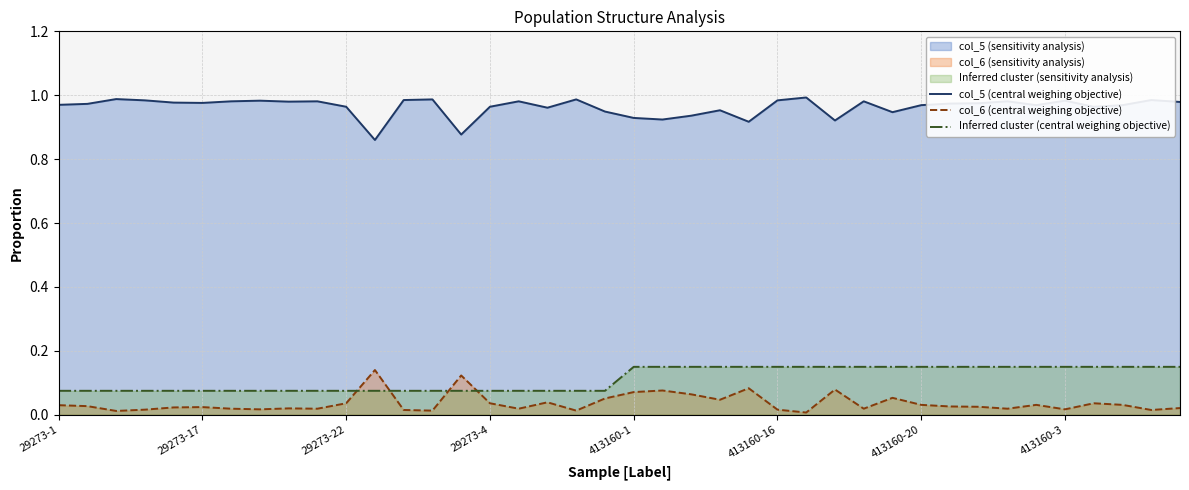

Between 27 and 37, which series saw the biggest shift?

col_6 (central weighing objective)